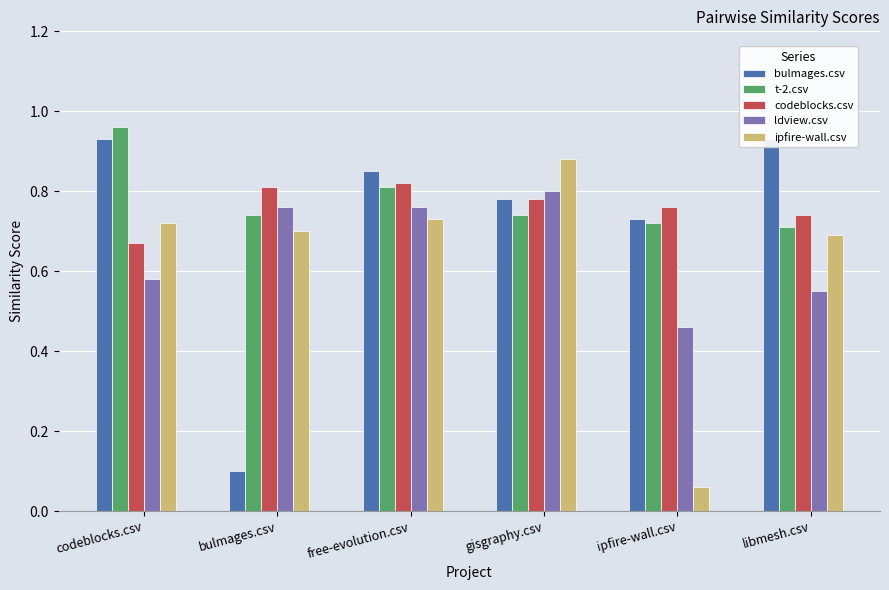

What is the difference between the maximum and second lowest values in the codeblocks.csv series?

0.1